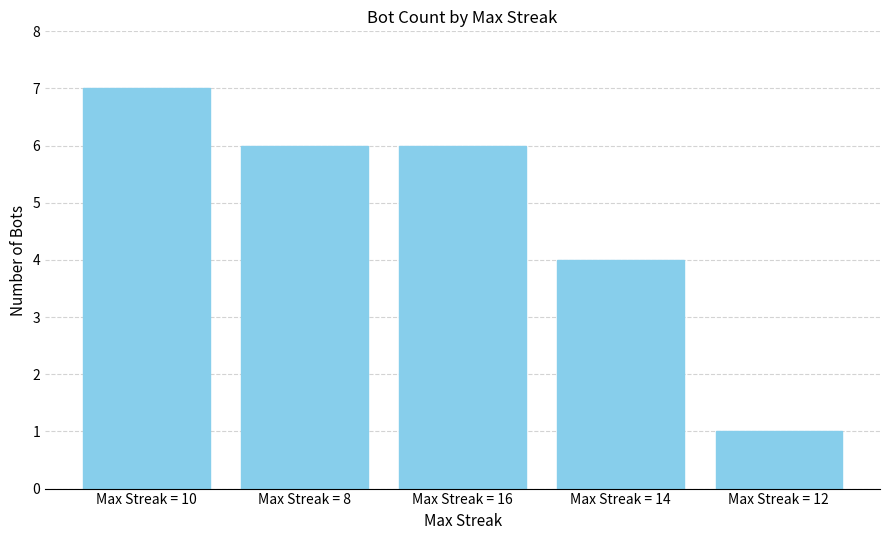

What is the ratio of the value at Max Streak = 8 to the value at Max Streak = 12?

6.0